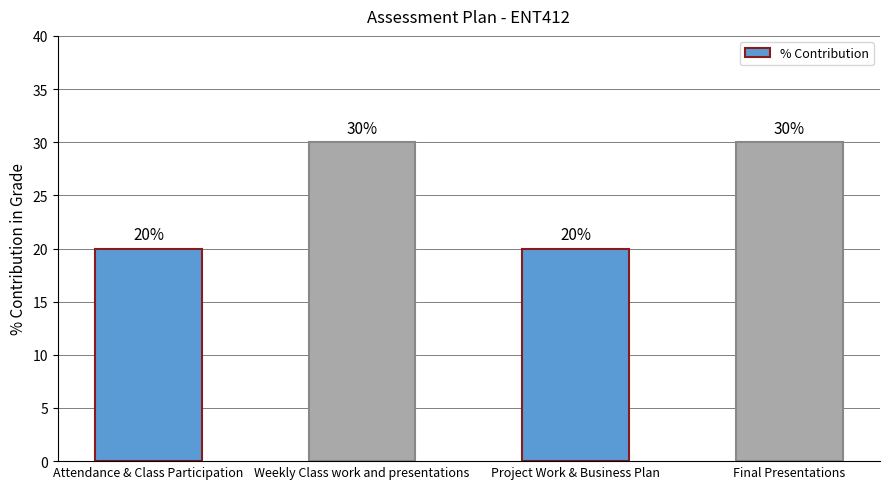

What is the smallest value displayed?

20